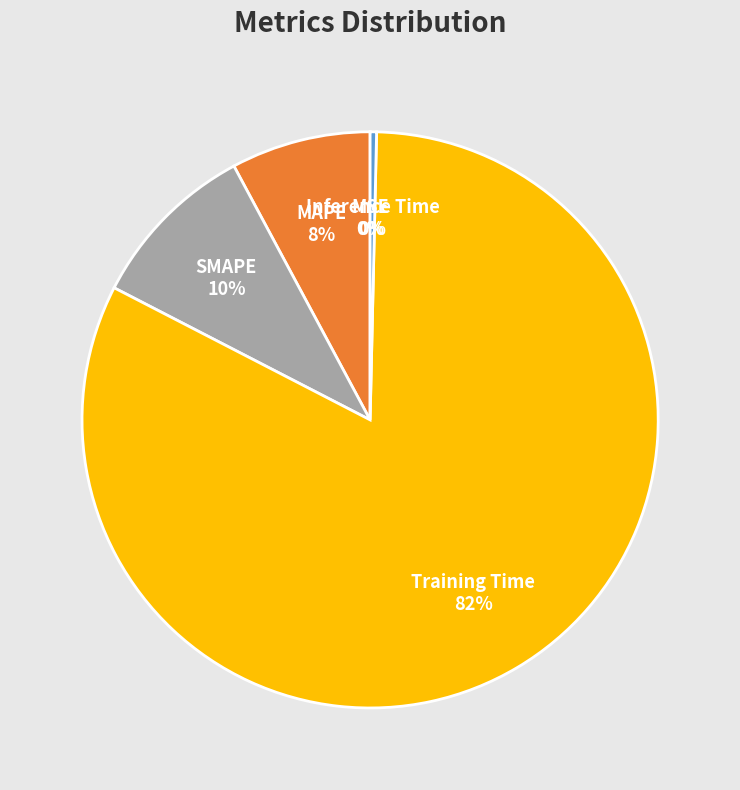

To the nearest percent, what is the difference between the largest and smallest slice percentages?

82%